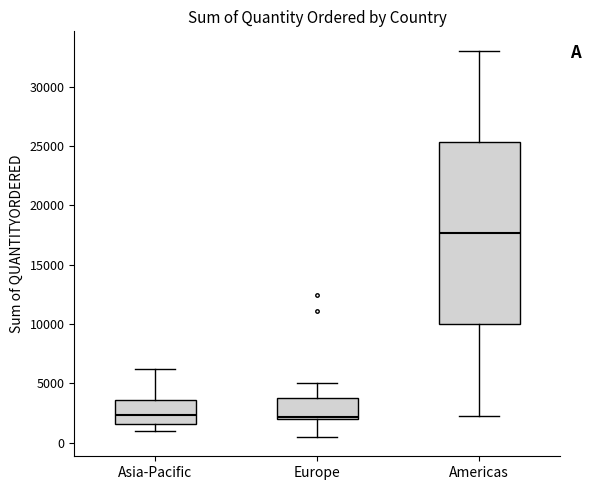

Reading left to right, transcribe this box plot: for each box, give where its median line is, the range the box spans, and where its two whiskers end, as read against the y-axis. The values are not printed on the chart, so give them approximately, as read against the axis.

Asia-Pacific: median 2500, box 1500 to 3500, whiskers 1000 to 6000
Europe: median 2000 (just above the box's lower edge), box 2000 to 4000, whiskers 500 to 5000
Americas: median 17500, box 10000 to 25500, whiskers 2500 to 33000